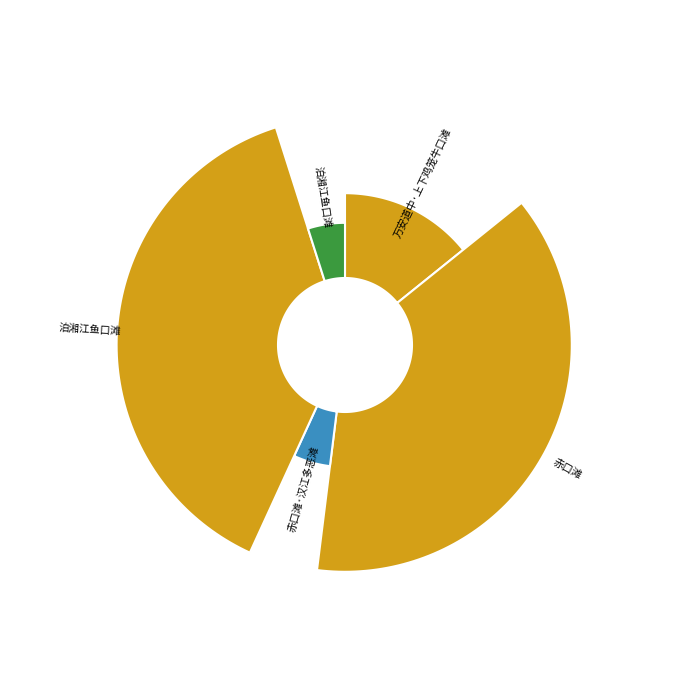

Does 万安道中·上下鸡笼牛口滩 represent more than half of the total?

No